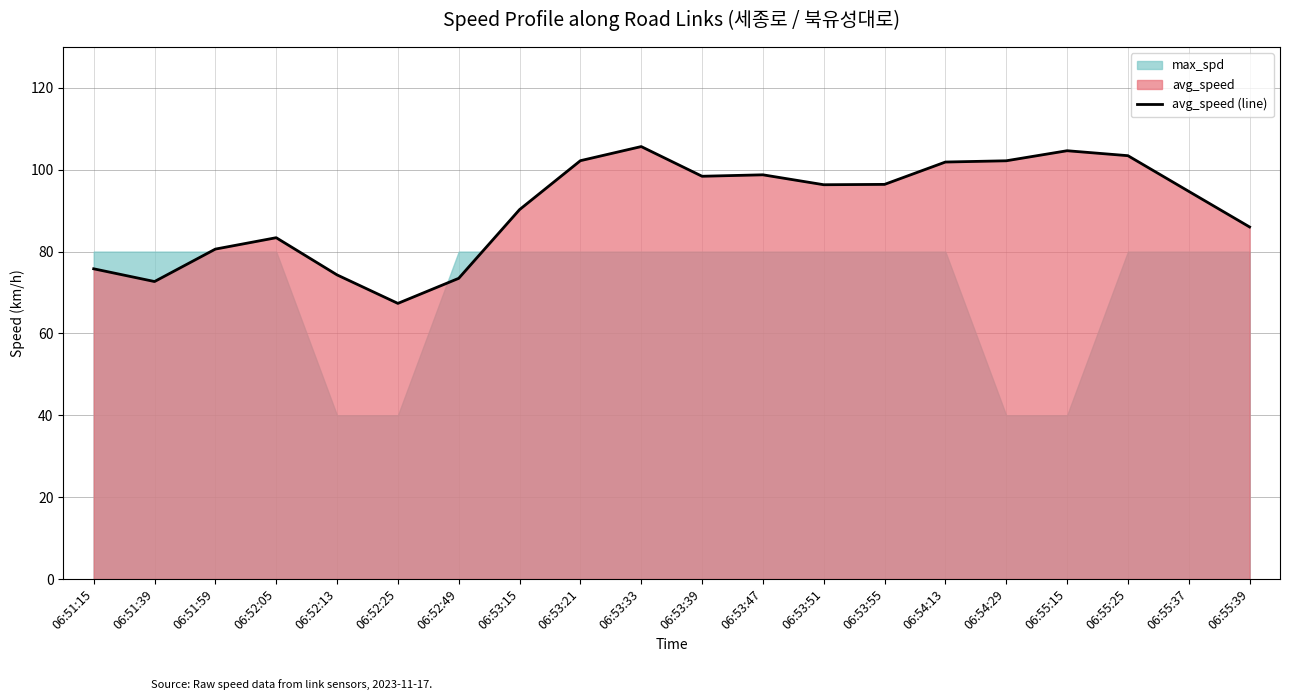

Where is the data nearest to the value 86?

06:55:39